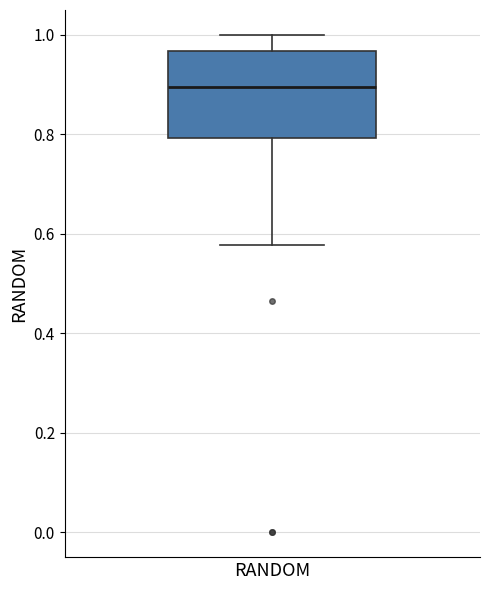

Where does the median line of the box for RANDOM sit on the y-axis? The values are not printed on the chart, so give them approximately, as read against the axis.

0.90